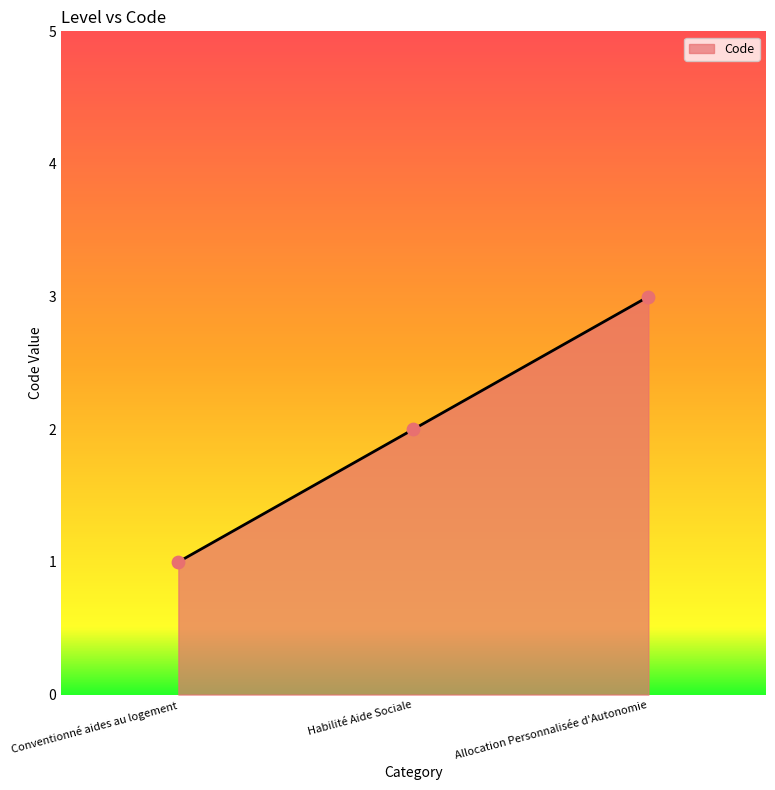

Between Conventionné aides au logement and Habilité Aide Sociale, which is larger?

Habilité Aide Sociale